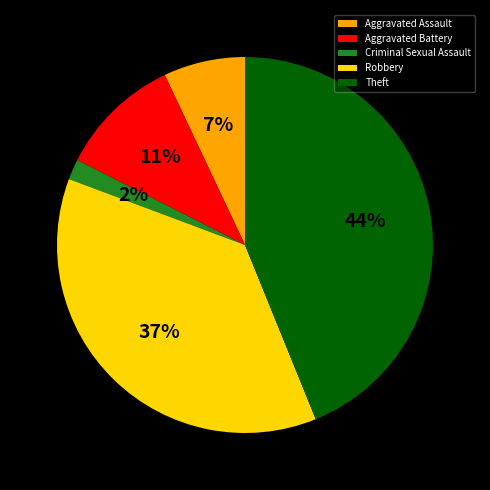

What is the smallest slice in the pie chart?

Criminal Sexual Assault